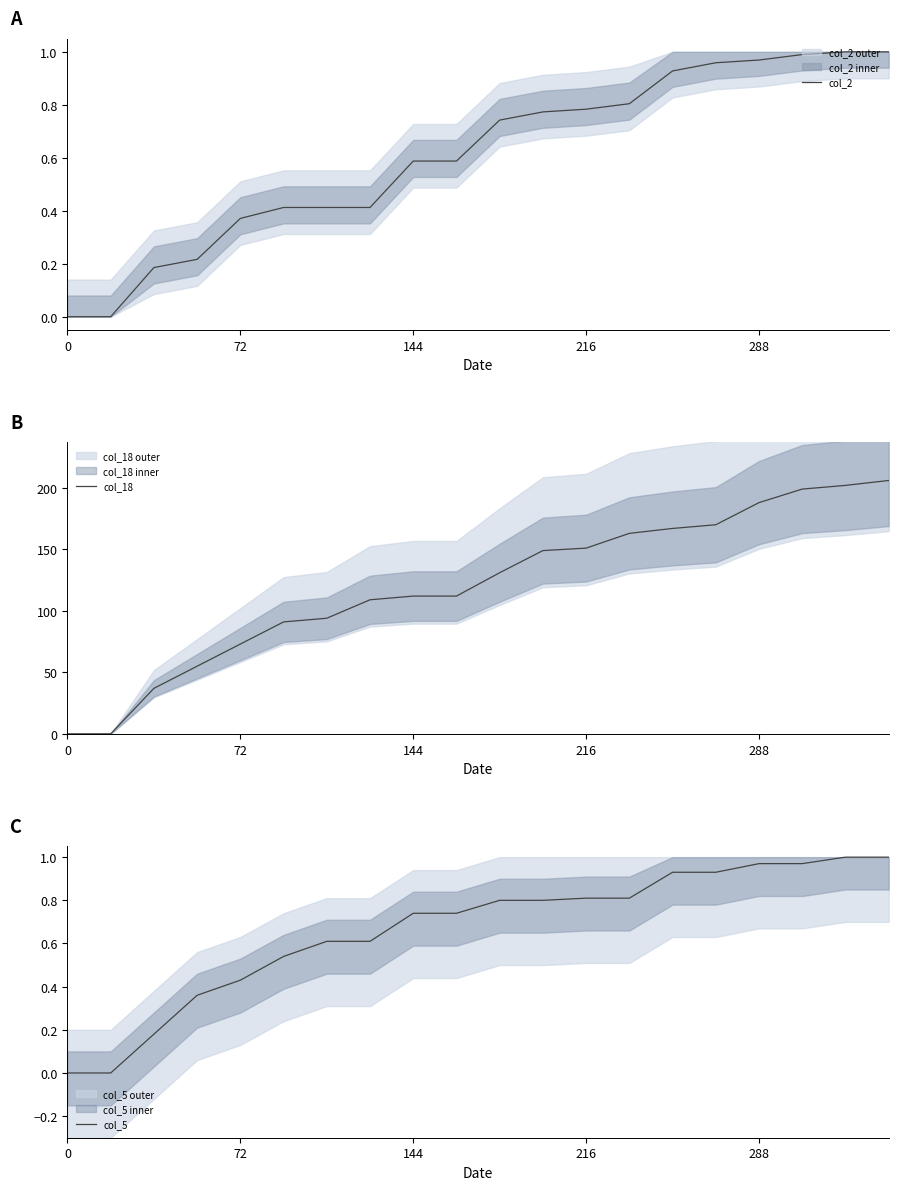

How many values in col_2 are above zero?

18